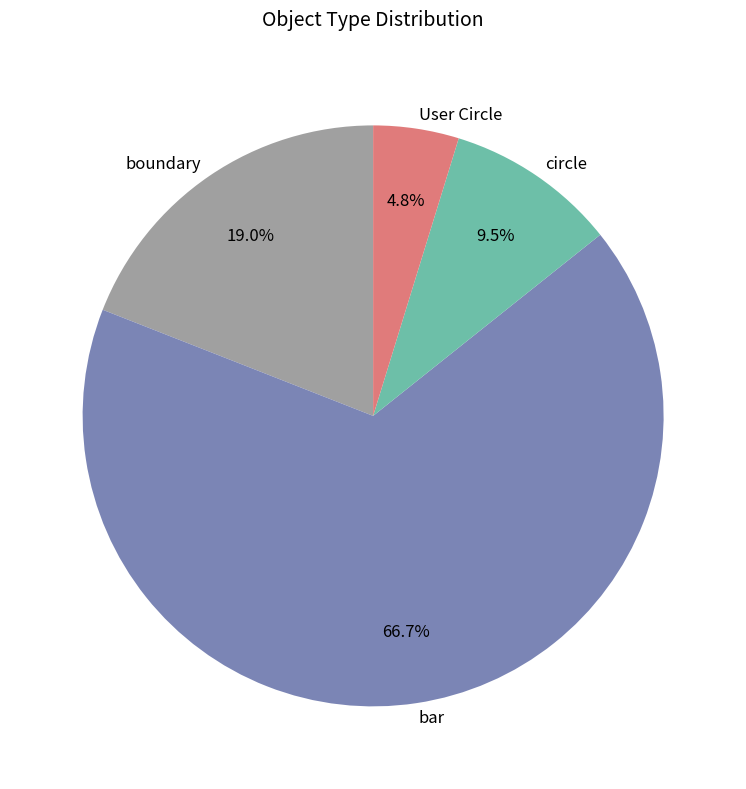

To the nearest percent, what is the difference between the largest and smallest slice percentages?

62%